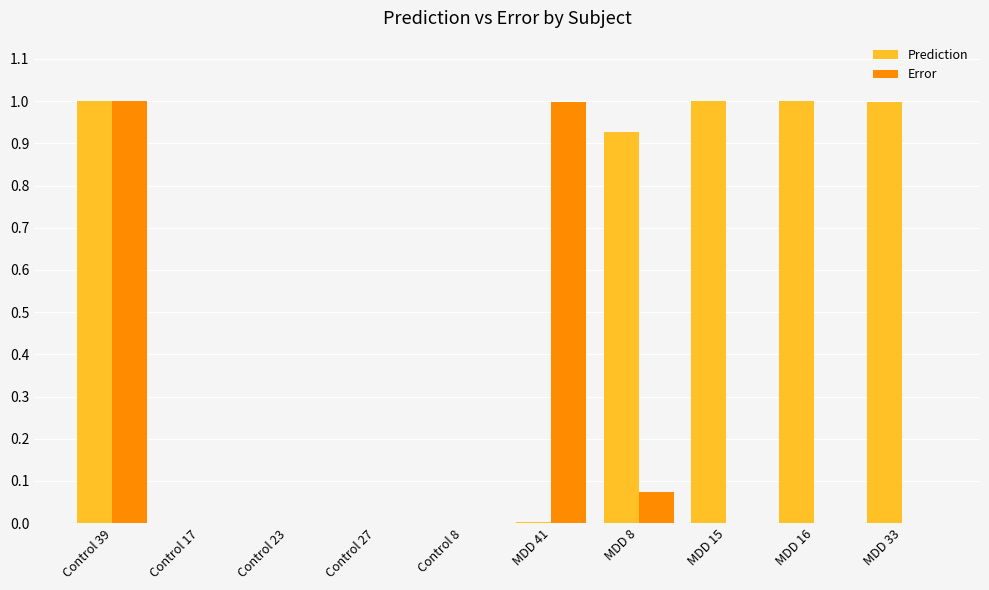

At which category is the sum across all series the highest?

Control 39